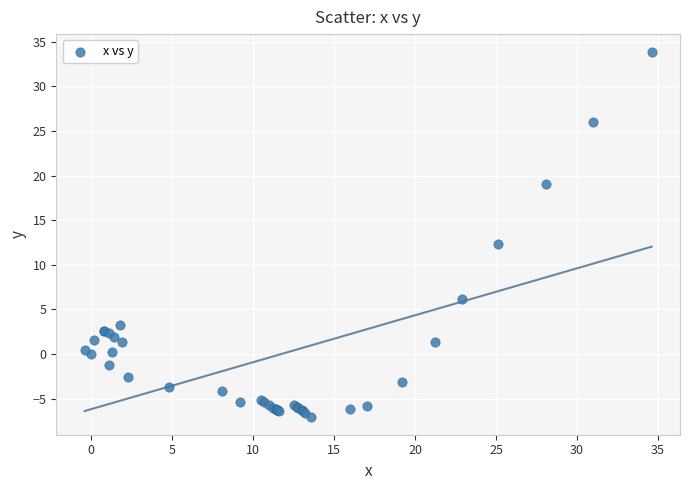

What Y value in the scatter plot is closest to 13?

12.3